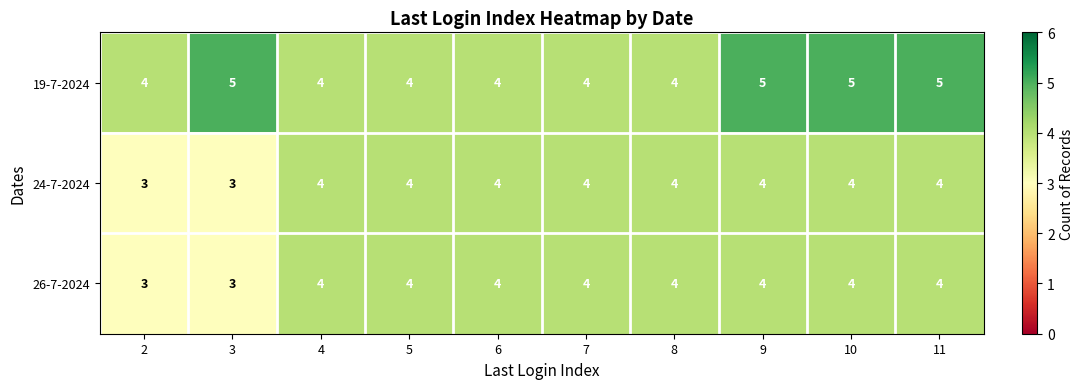

What is the difference between the highest and lowest values at 9?

1